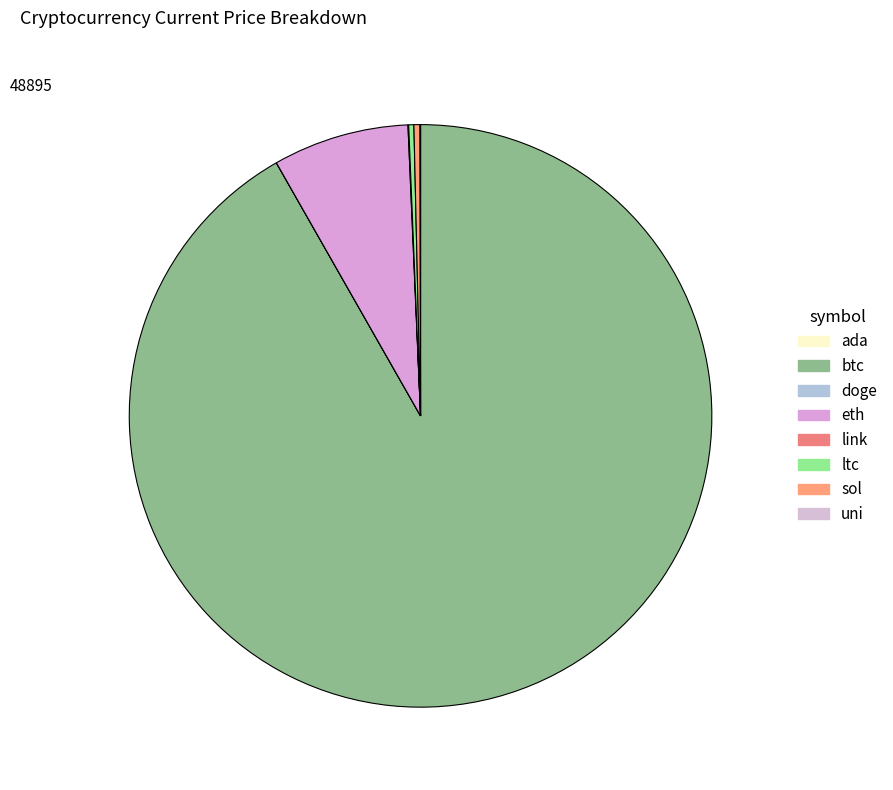

What is the change in value from doge to eth?

+4024.1